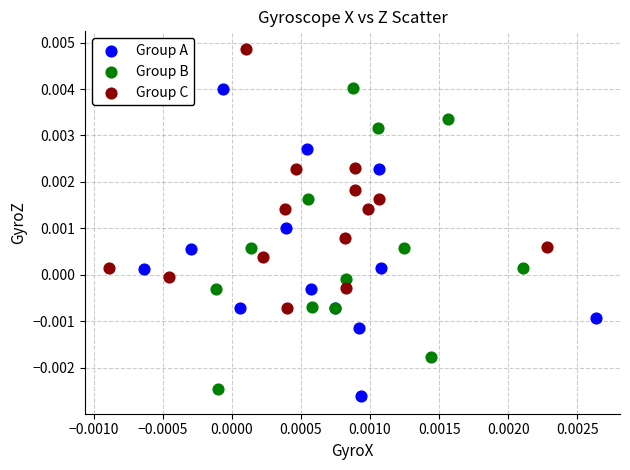

Which series contains the highest Y value?

Group C